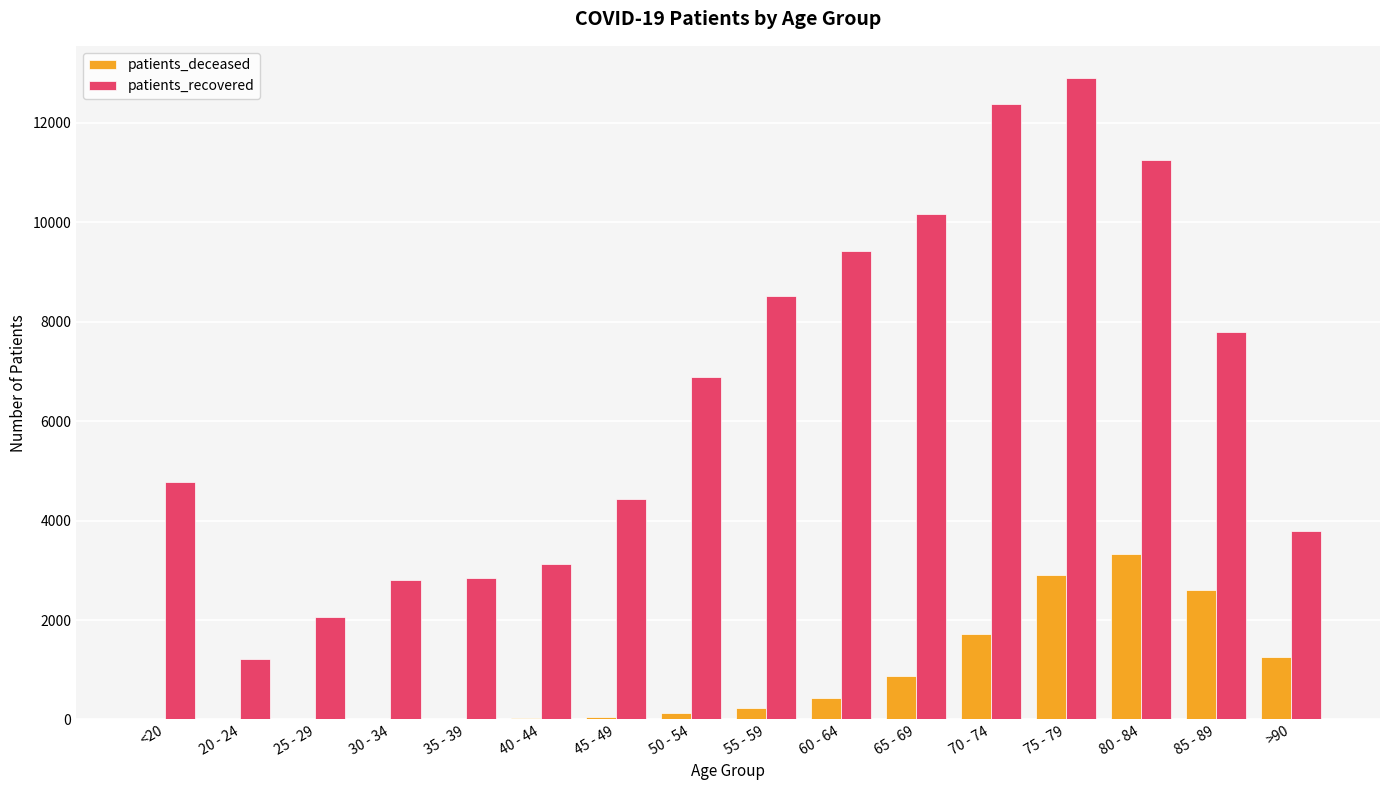

What is the sum of the patients_recovered values at 75 - 79 and 35 - 39?

15756